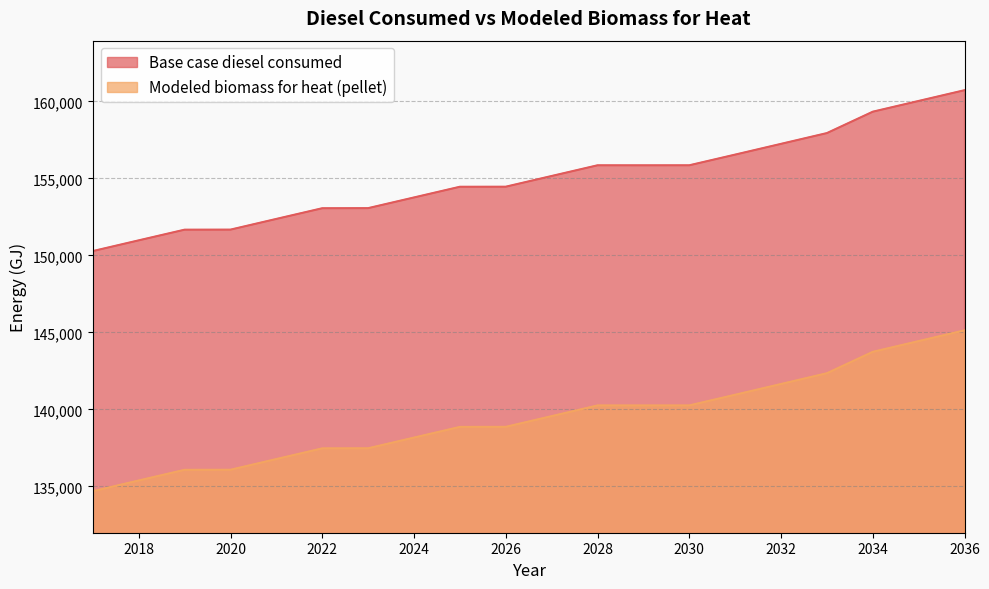

What are all the series names shown in the legend?

Base case diesel consumed, Modeled biomass for heat (pellet)